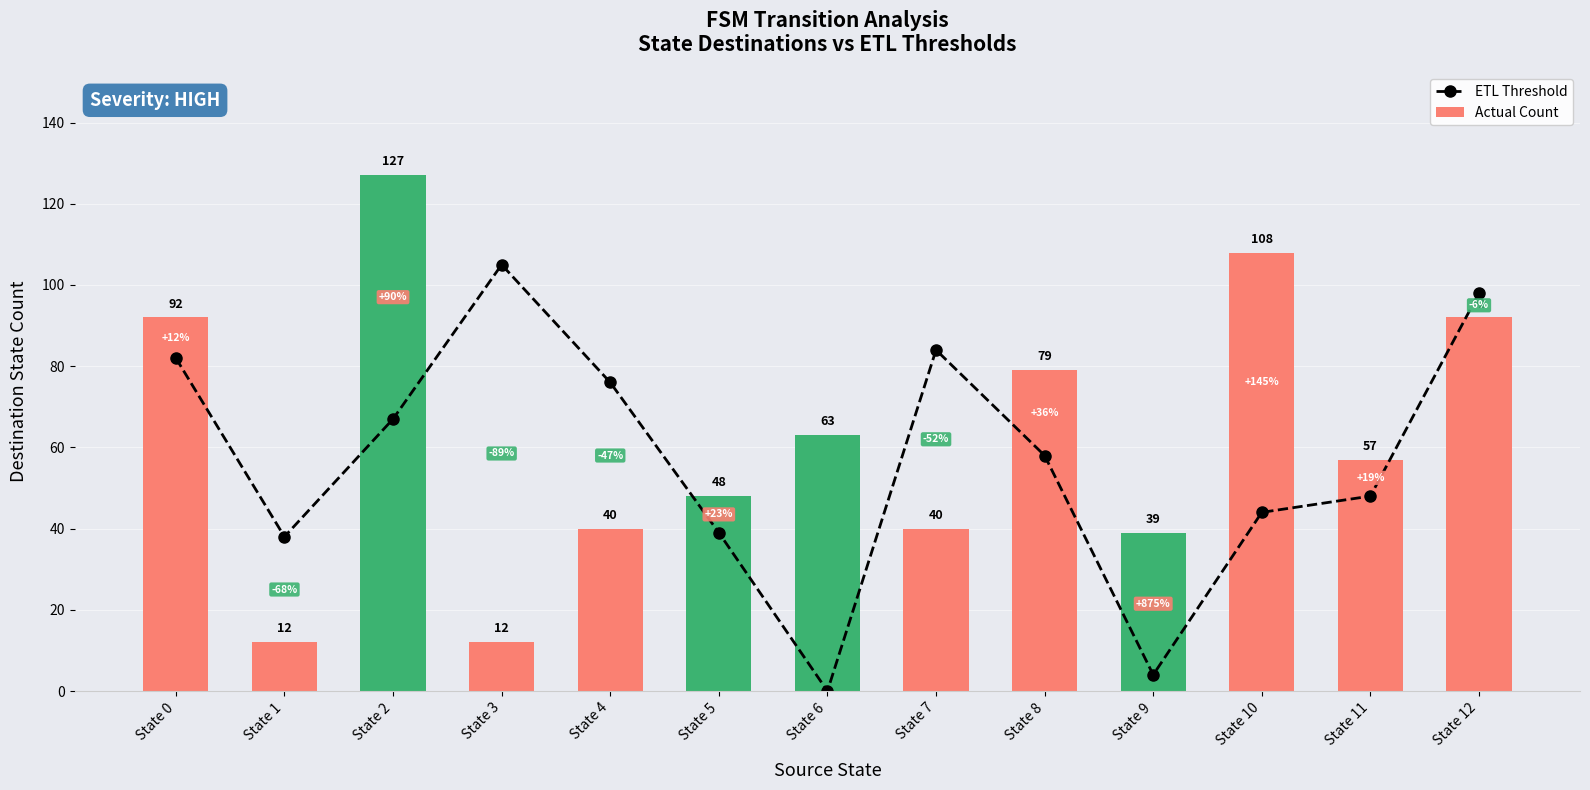

What is the value of the Actual Count bar at the 5th from the left?

40